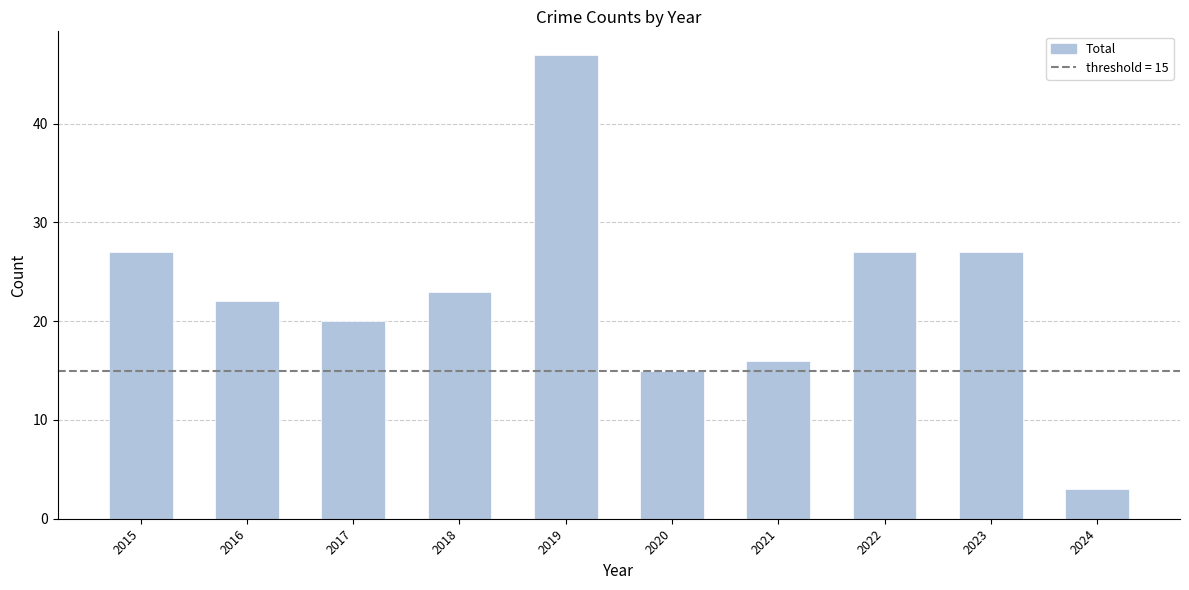

Read the value at 2017, to the nearest 10.

20